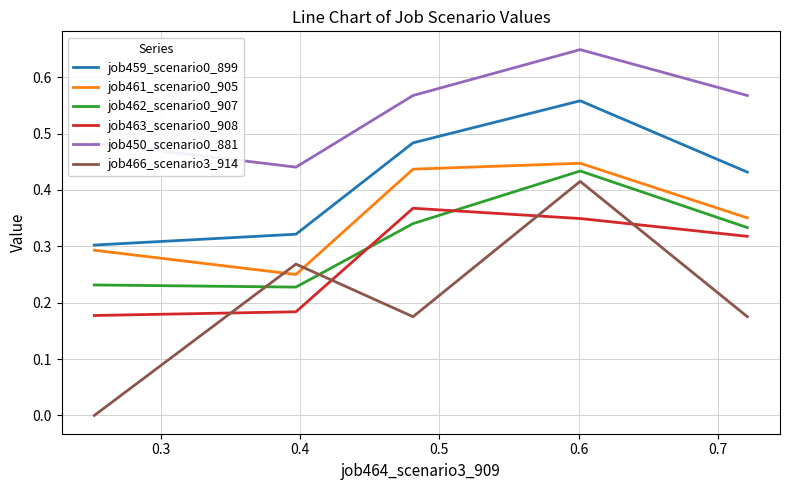

How many interior local peaks does the job466_scenario3_914 series have?

2